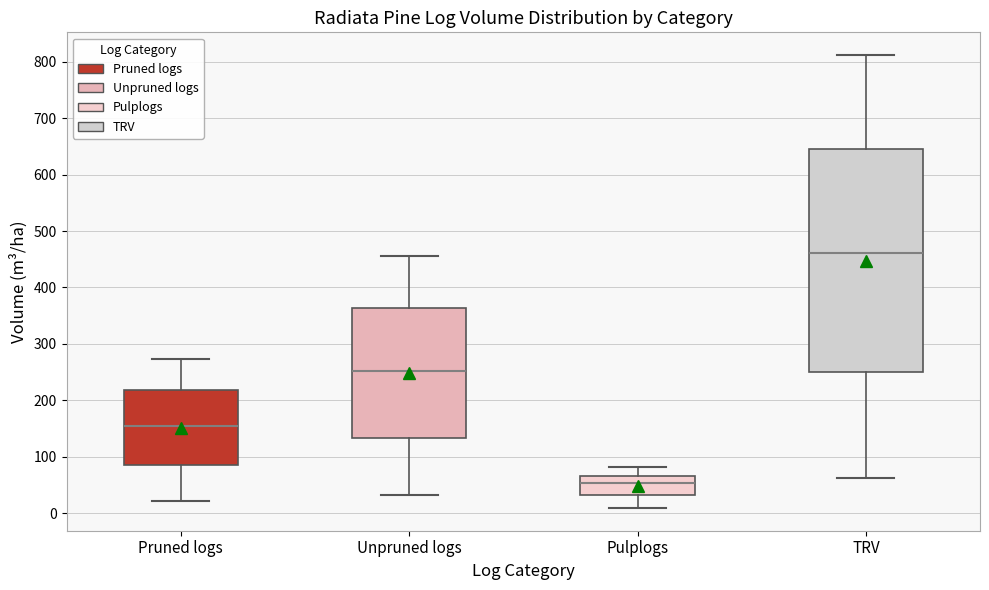

Which box has the highest median line?

TRV